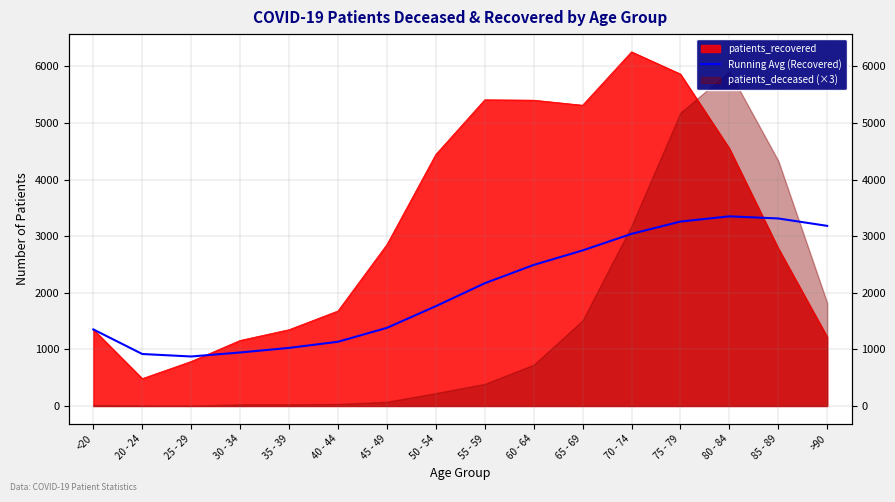

Reading left to right, what are all the values shown in this chart?

1352.0	918.0	874.3	945.2	1025.8	1134.7	1379.9	1762.8	2167.8	2491.1	2747.5	3039.8	3257.0	3349.4	3311.9	3181.3